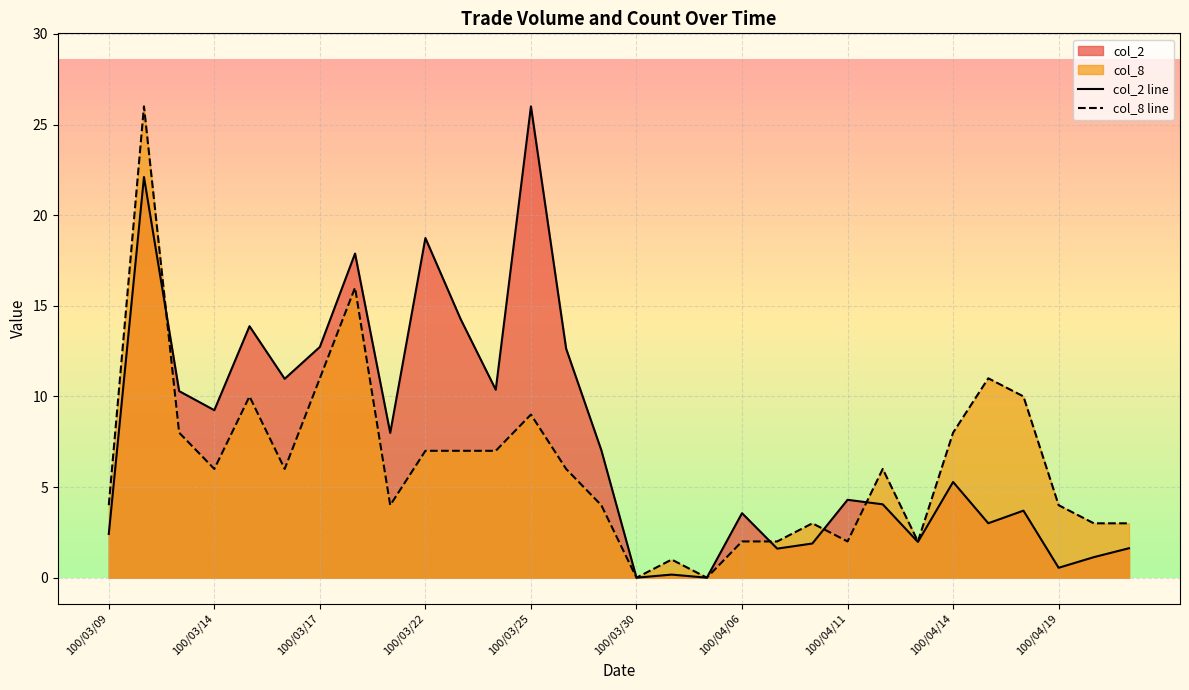

How many interior local peaks does the col_8 line series have?

8